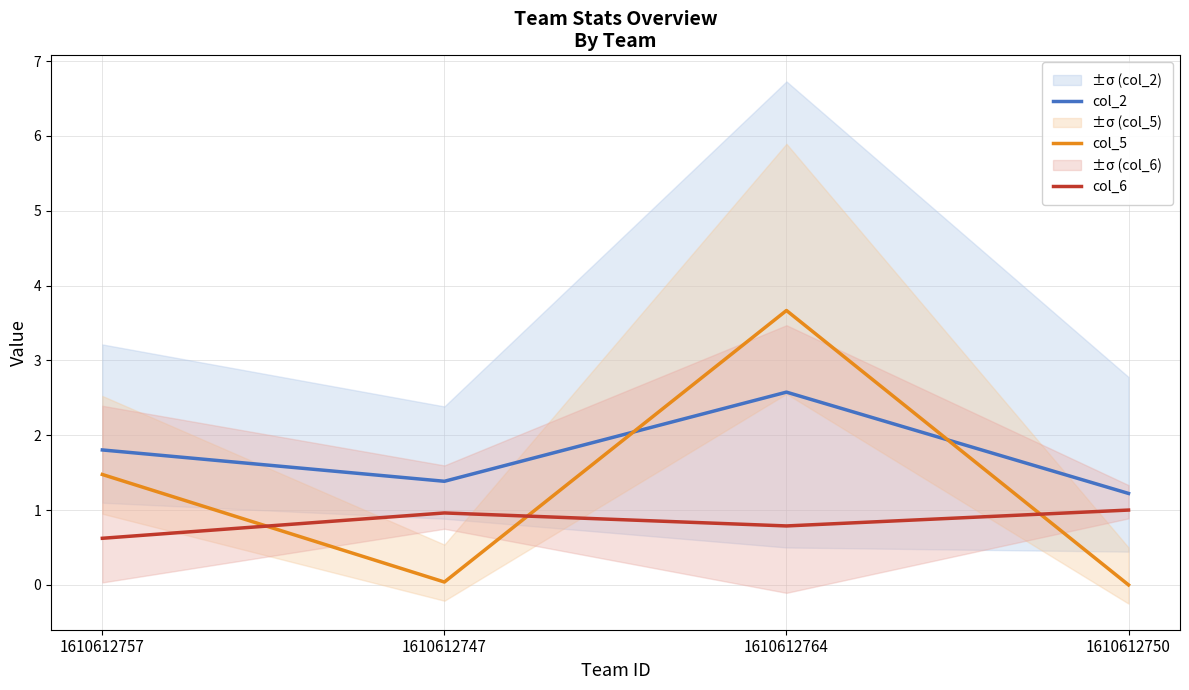

Where is col_6 nearest to the value 0?

1610612757